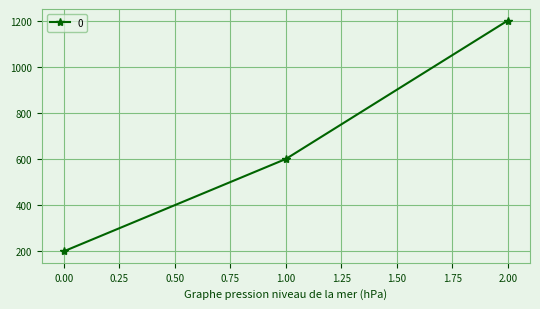

Reading left to right, transcribe all the data shown in this chart.

0.00=200	1.00=600	2.00=1200